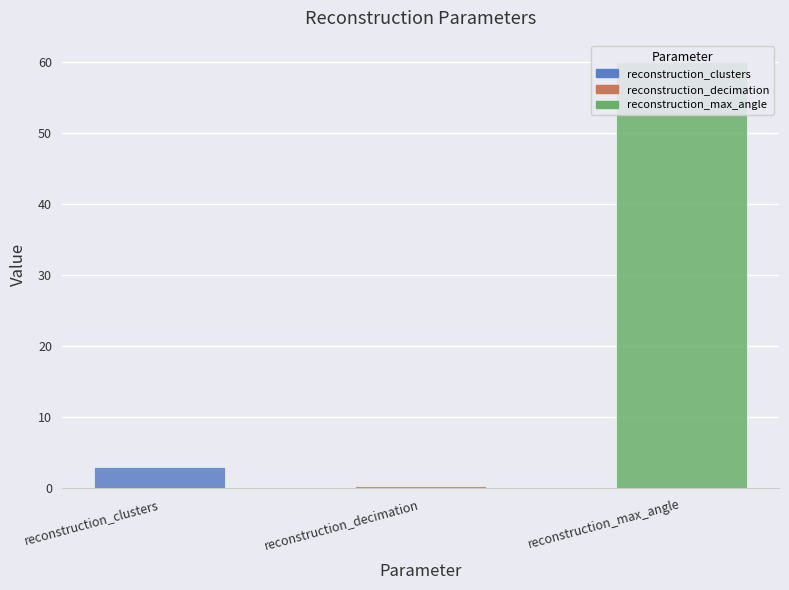

At which category does the chart reach its minimum across all series?

reconstruction_decimation